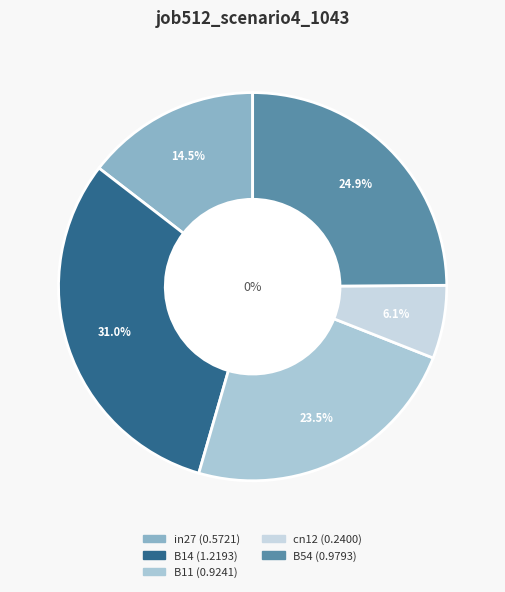

To the nearest percent, what is the difference between the largest and smallest slice percentages?

25%